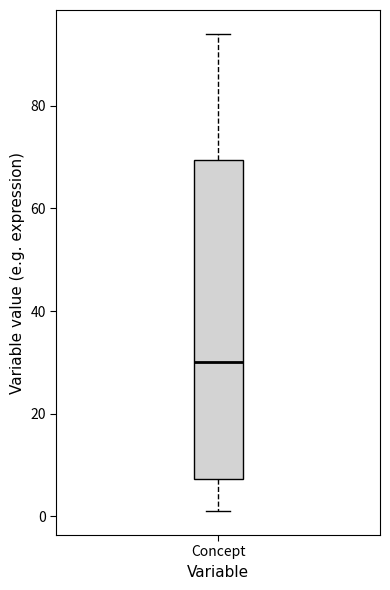

Transcribe this box plot: give where the median line is, the range the box spans, and where the two whiskers end, as read against the y-axis. The values are not printed on the chart, so give them approximately, as read against the axis.

median 30, box 8 to 70, whiskers 2 to 94